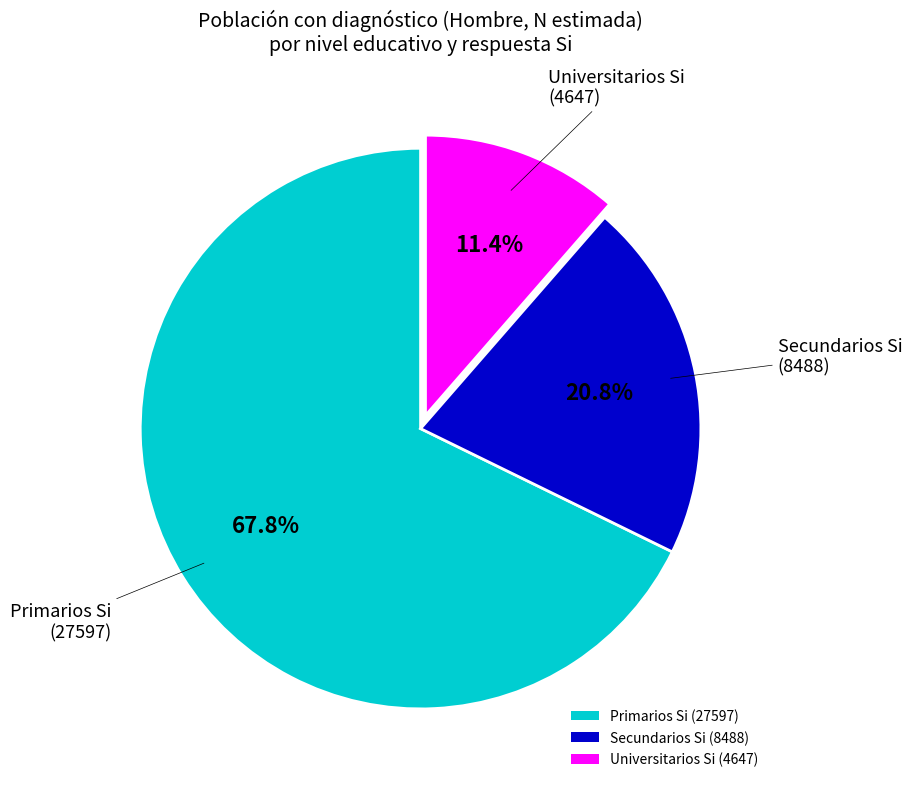

Does Primarios Si (27597) account for over 50% of the chart?

Yes